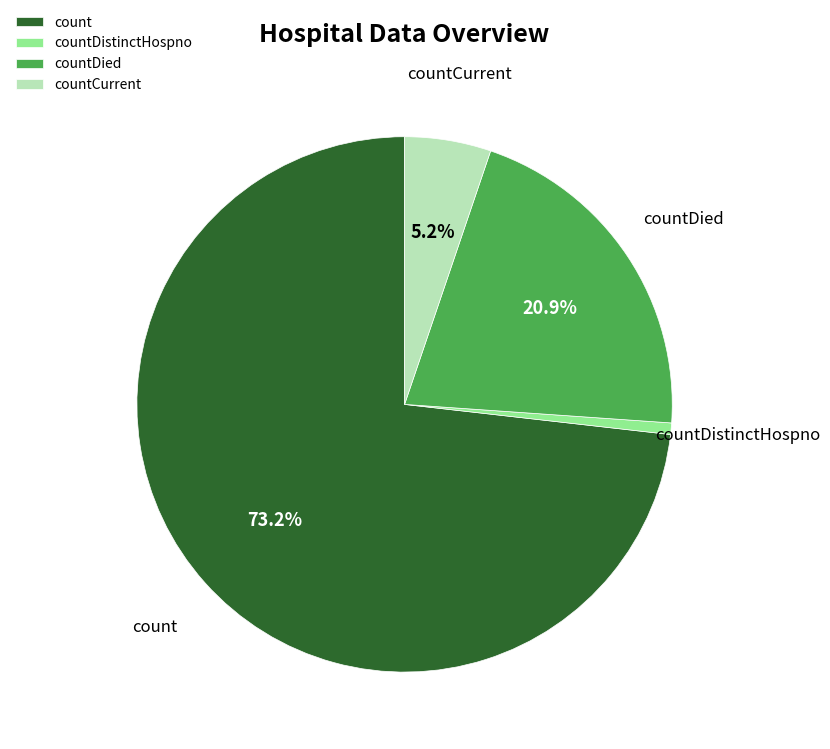

Rank the categories by value from lowest to highest.

countDistinctHospno, countCurrent, countDied, count